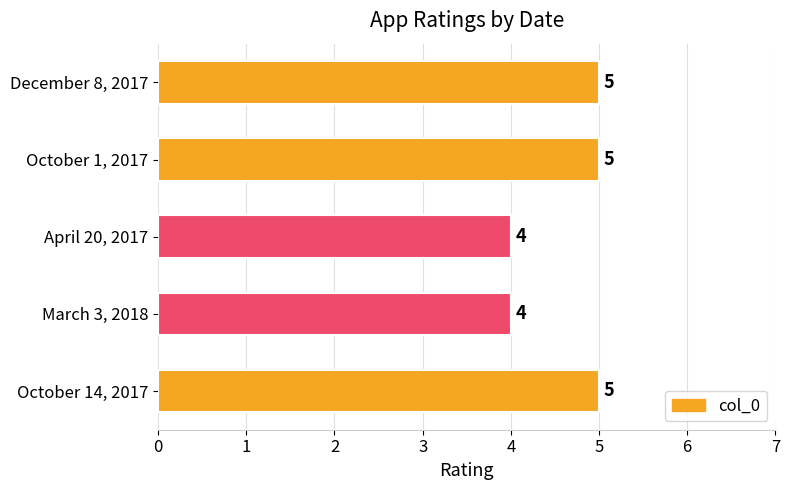

How many values are between 4 and 5?

5